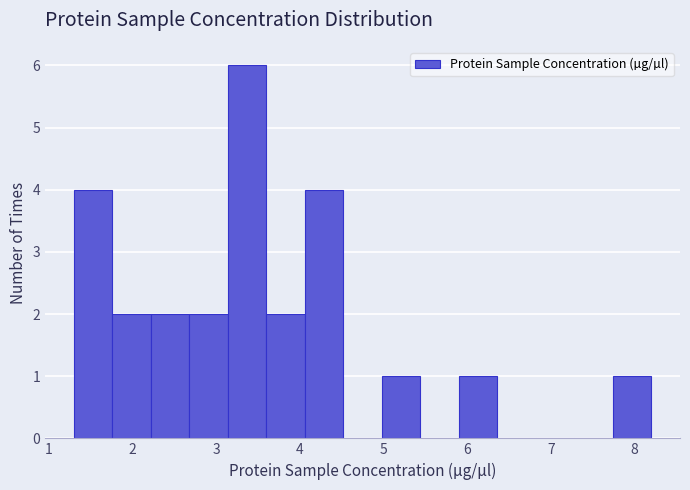

Reading left to right, list every bar in this chart as the range it spans on the x-axis followed by its height. Neither the bar edges nor the heights are printed on the chart, so give them approximately, as read against the axes.

1.3 to 1.8: 4
1.8 to 2.2: 2
2.2 to 2.7: 2
2.7 to 3.1: 2
3.1 to 3.6: 6
3.6 to 4.1: 2
4.1 to 4.5: 4
4.5 to 5.0: 0
5.0 to 5.4: 1
5.4 to 5.9: 0
5.9 to 6.4: 1
6.4 to 6.8: 0
6.8 to 7.3: 0
7.3 to 7.7: 0
7.7 to 8.2: 1